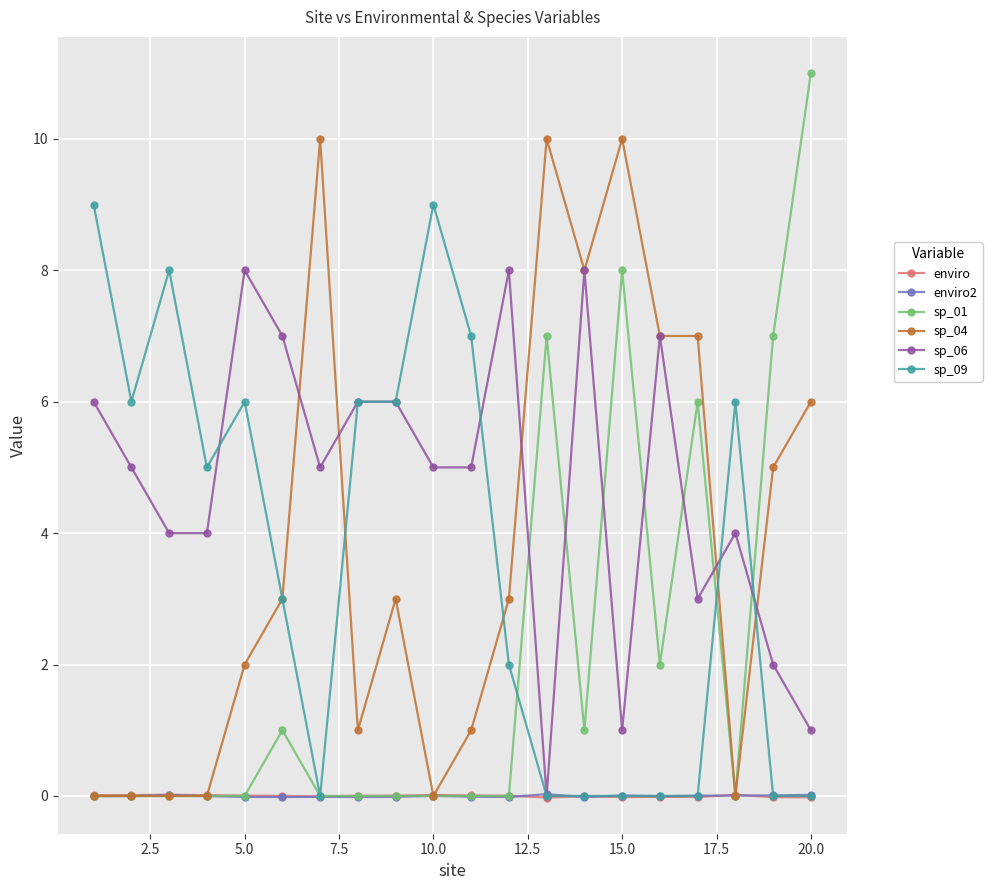

True or false: enviro has more than 2 points higher than both neighbors.

True